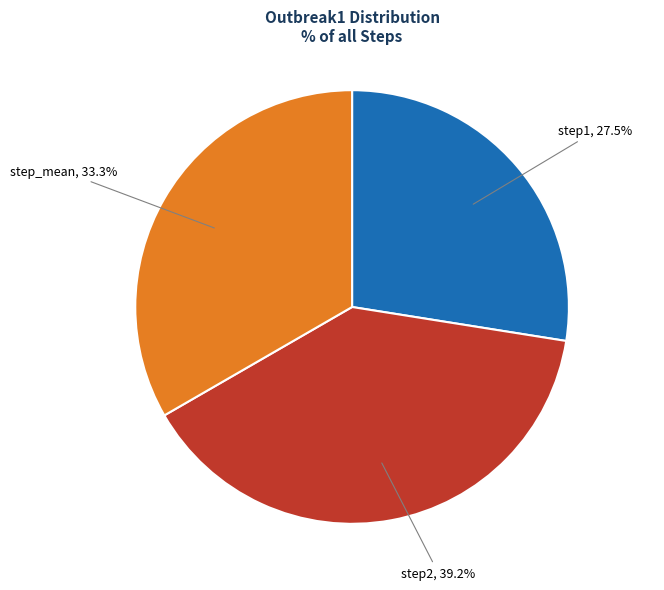

What is the smallest slice in the pie chart?

step1